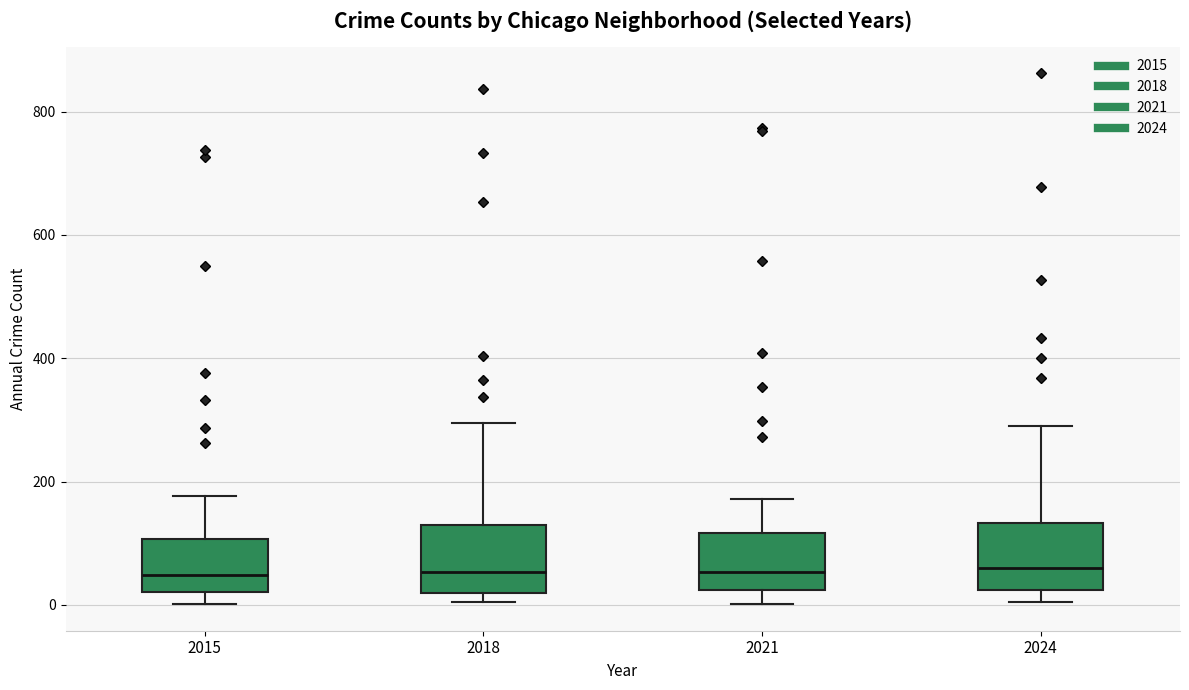

Reading left to right, transcribe this box plot: for each box, give where its median line is, the range the box spans, and where its two whiskers end, as read against the y-axis. The values are not printed on the chart, so give them approximately, as read against the axis.

2015: median 40, box 20 to 100, whiskers 0 to 180
2018: median 60, box 20 to 140, whiskers 0 to 300
2021: median 60, box 20 to 120, whiskers 0 to 180
2024: median 60, box 20 to 140, whiskers 0 to 300